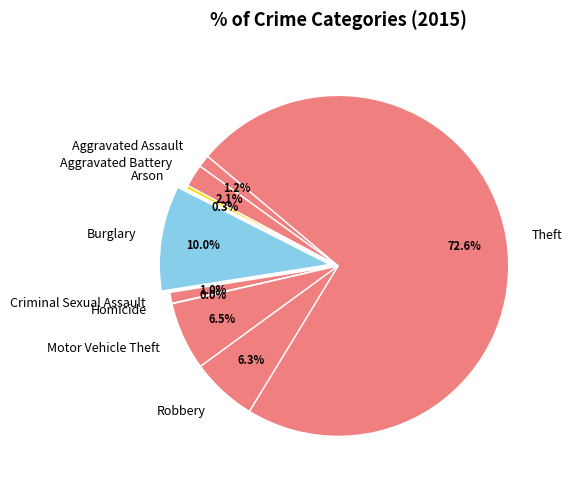

Is it true that Robbery is 6% of the pie?

True